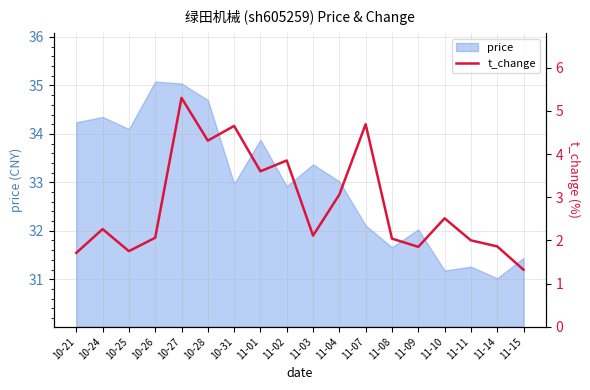

Is it true that the value at 10-21 is 1.0?

False